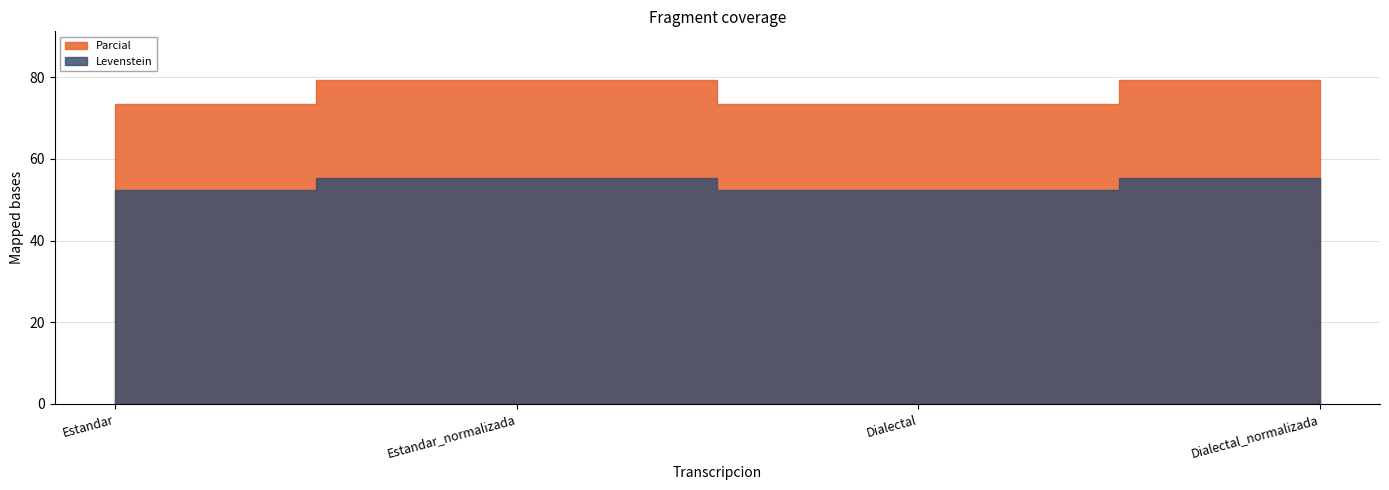

Reading left to right, list all the values displayed in this chart.

Levenstein: 52.5	55.3	52.5	55.3
Parcial: 73.5	79.4	73.5	79.4